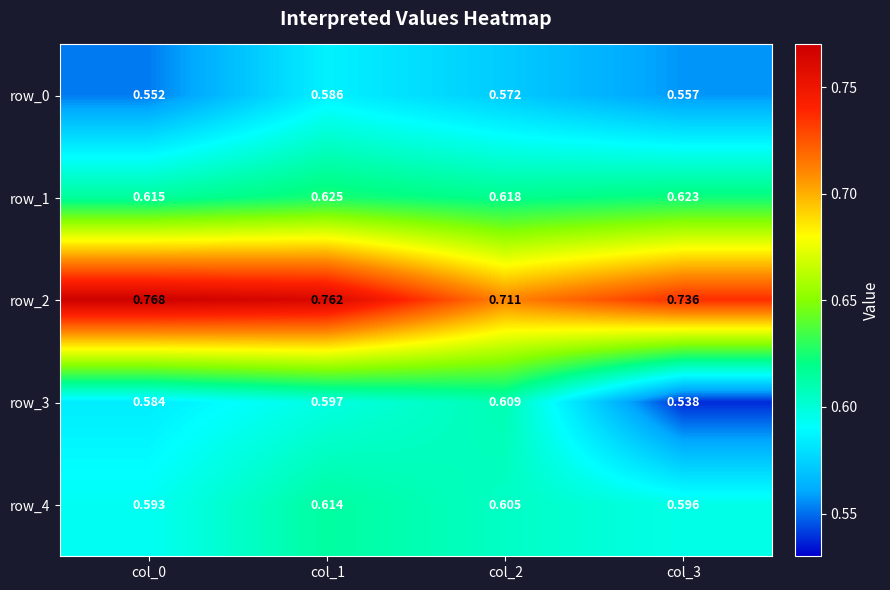

Is the value of row_2 at col_3 greater than the value of row_1 at col_3?

Yes